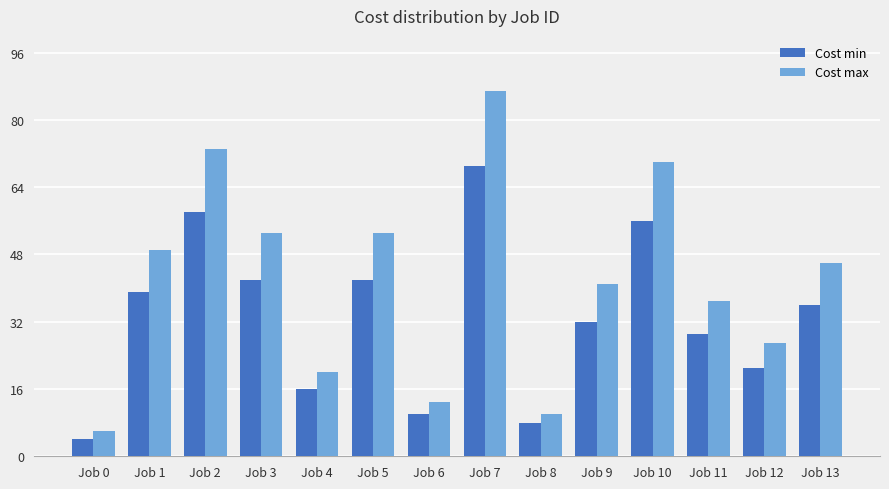

Which series has the widest spread of values?

Cost max